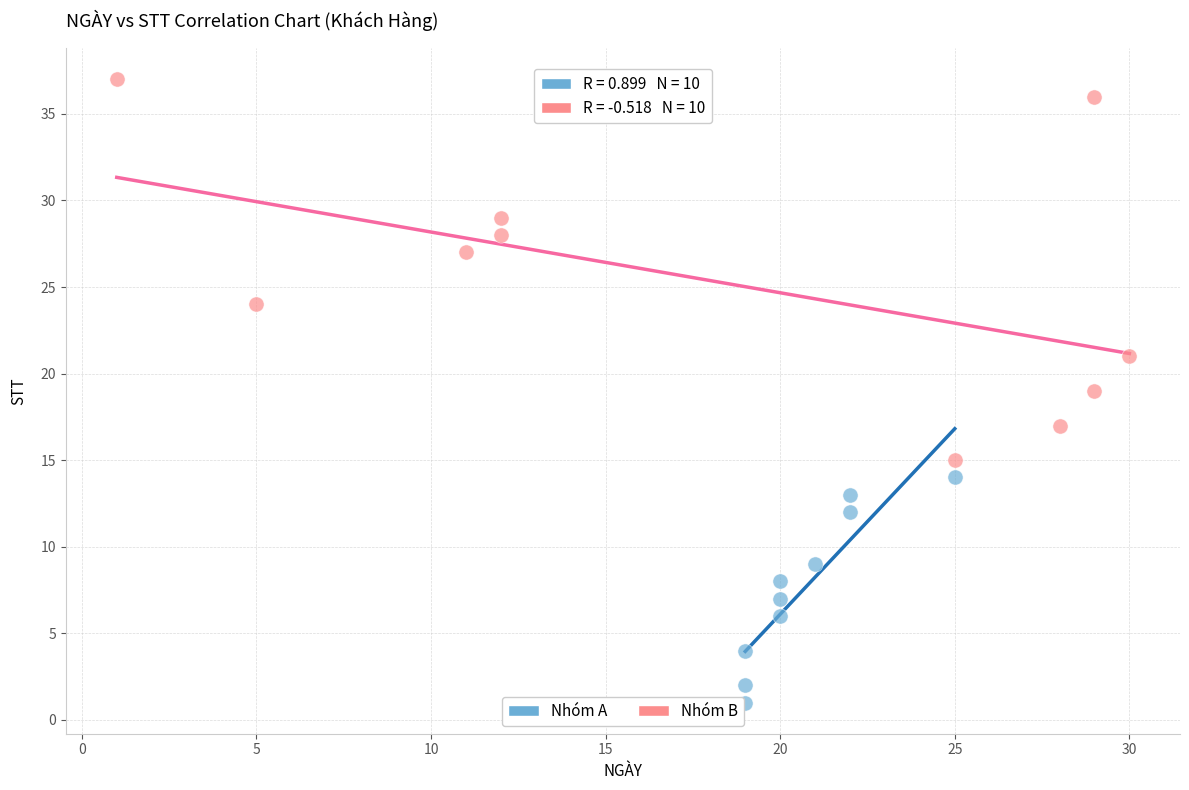

Which series reaches the minimum Y coordinate?

Nhóm A